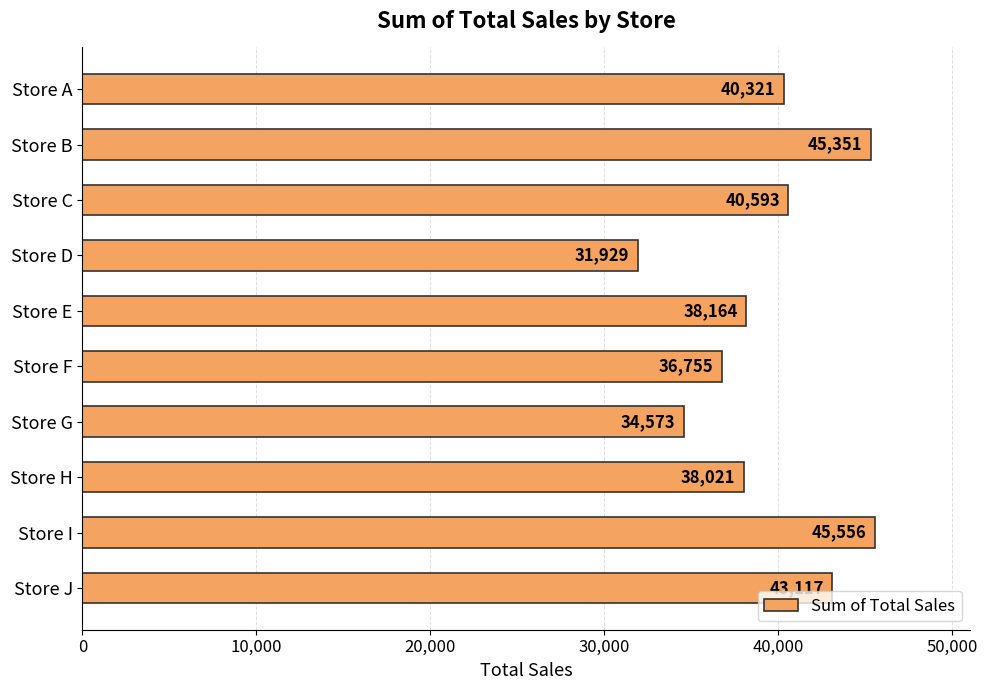

What is the change in value from Store I to Store J?

-2439